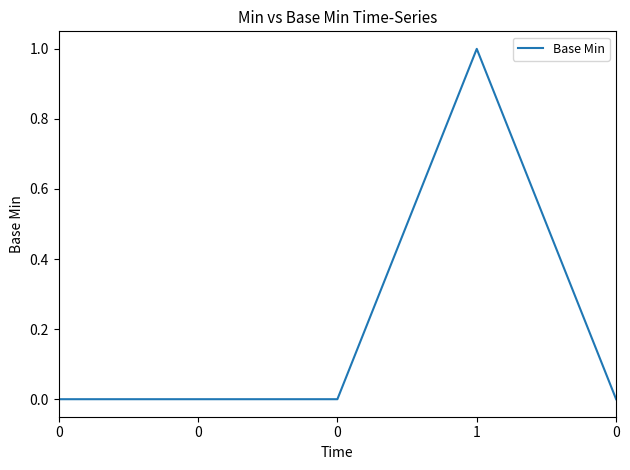

How many series are shown in this chart?

1